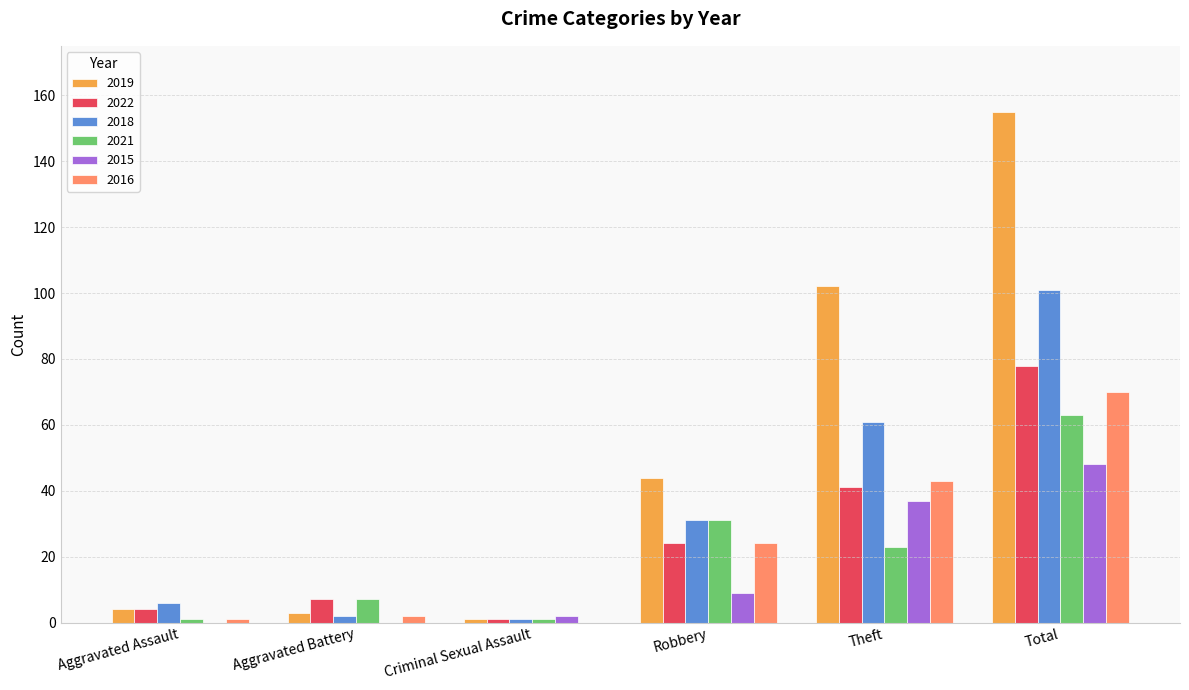

At which label is 2016 closest to 35?

Theft